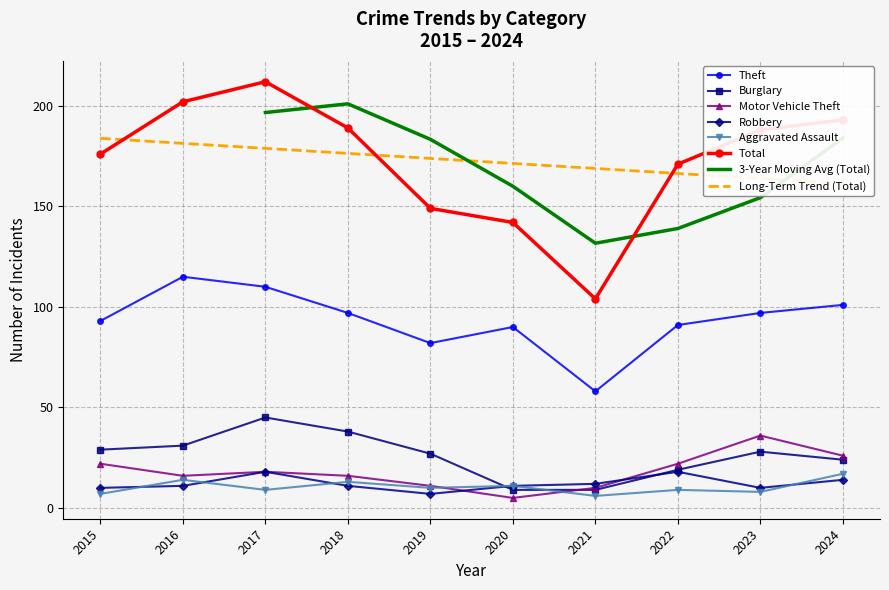

How many interior local peaks does the Total series have?

1